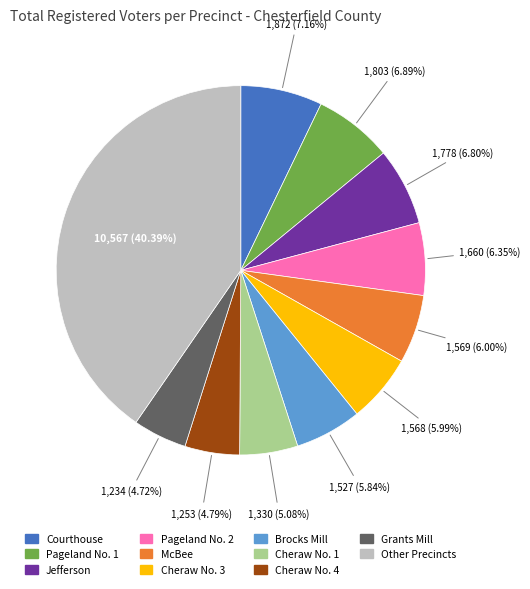

Is there any slice that represents more than half of the pie?

No